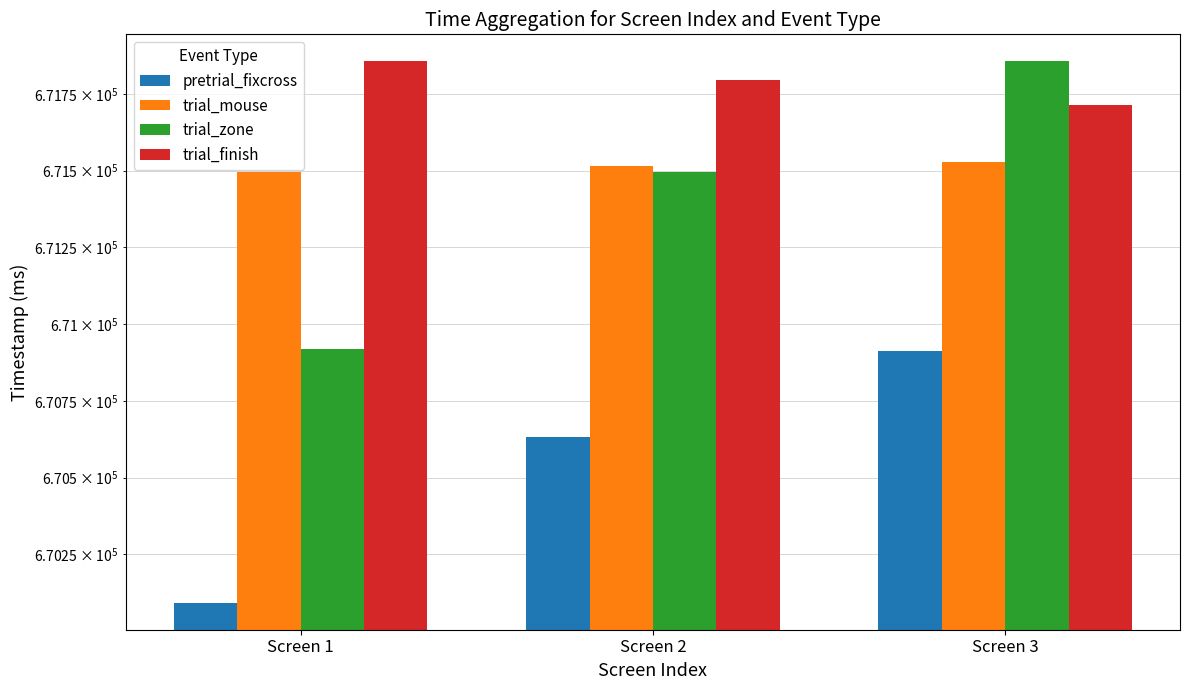

Reading left to right, list all the values displayed in this chart.

pretrial_fixcross: 670092.9	670632.2	670912.6
trial_mouse: 671496.1	671513.8	671529.3
trial_zone: 670917.1	671496.1	671856.2
trial_finish: 671856.2	671796.6	671712.9